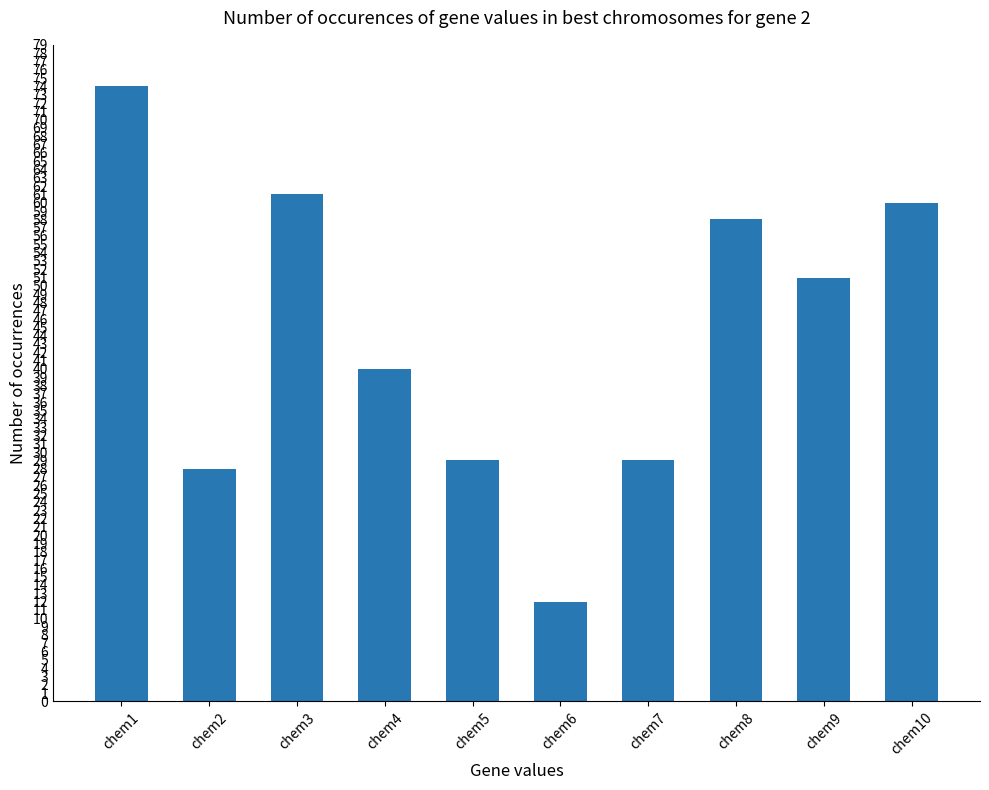

Read the value at chem4.

40